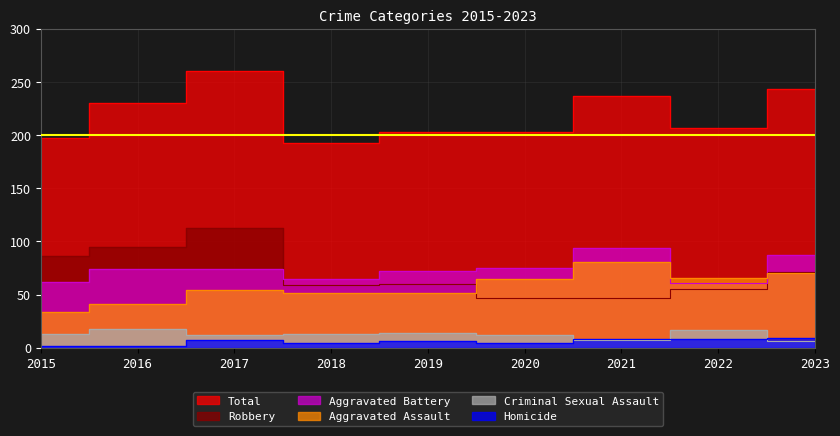

Rank the series by their maximum value, from lowest to highest.

Homicide, Criminal Sexual Assault, Aggravated Assault, Aggravated Battery, Robbery, Total